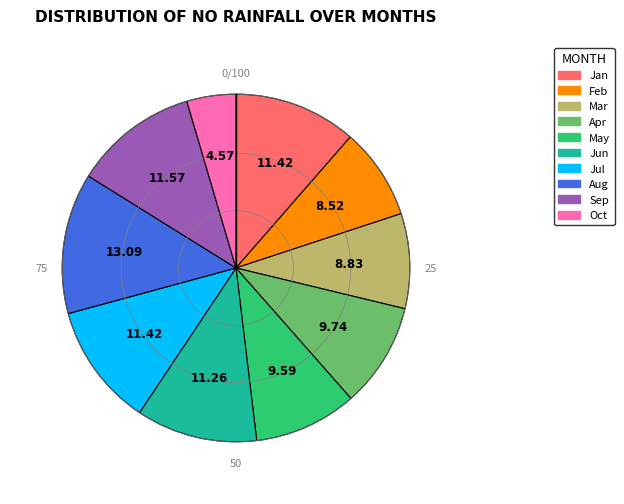

Is there a majority slice in this chart?

No